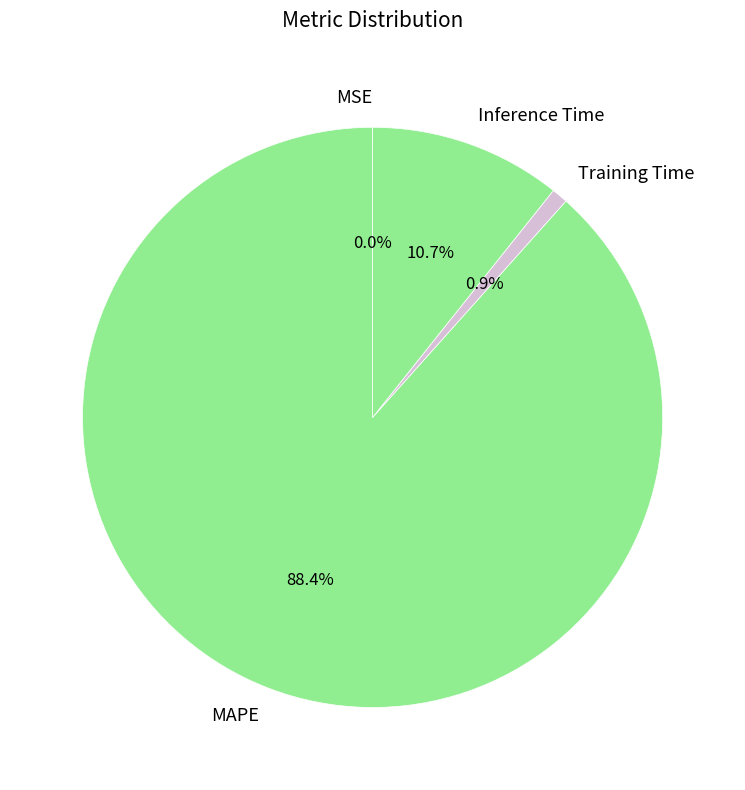

Is MAPE the majority of the pie?

Yes